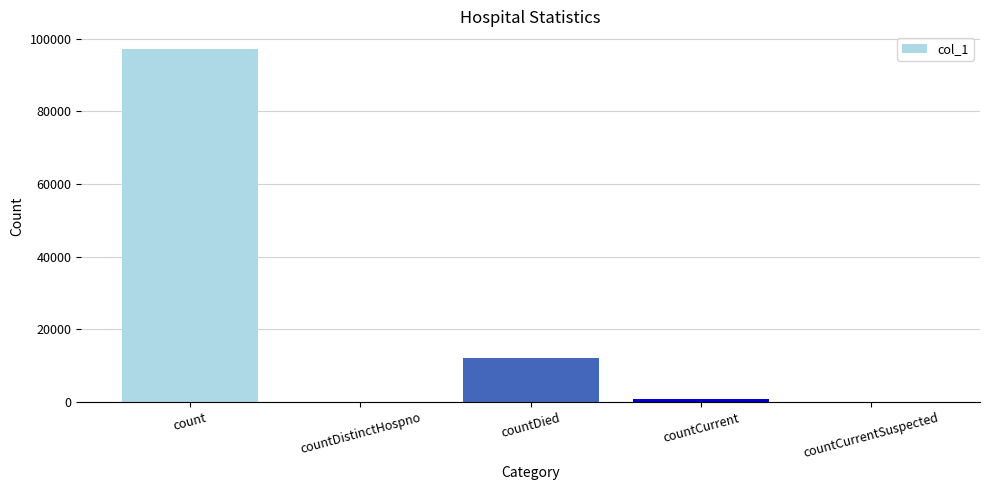

Count the number of data series in this chart.

1